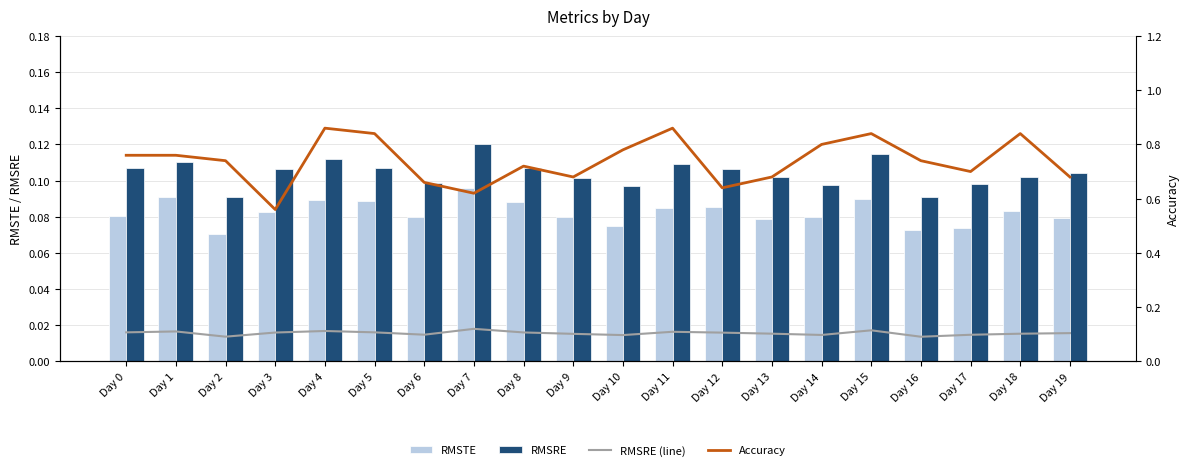

True or false: RMSRE (line) has a value of 0.0 at Day 4.

False